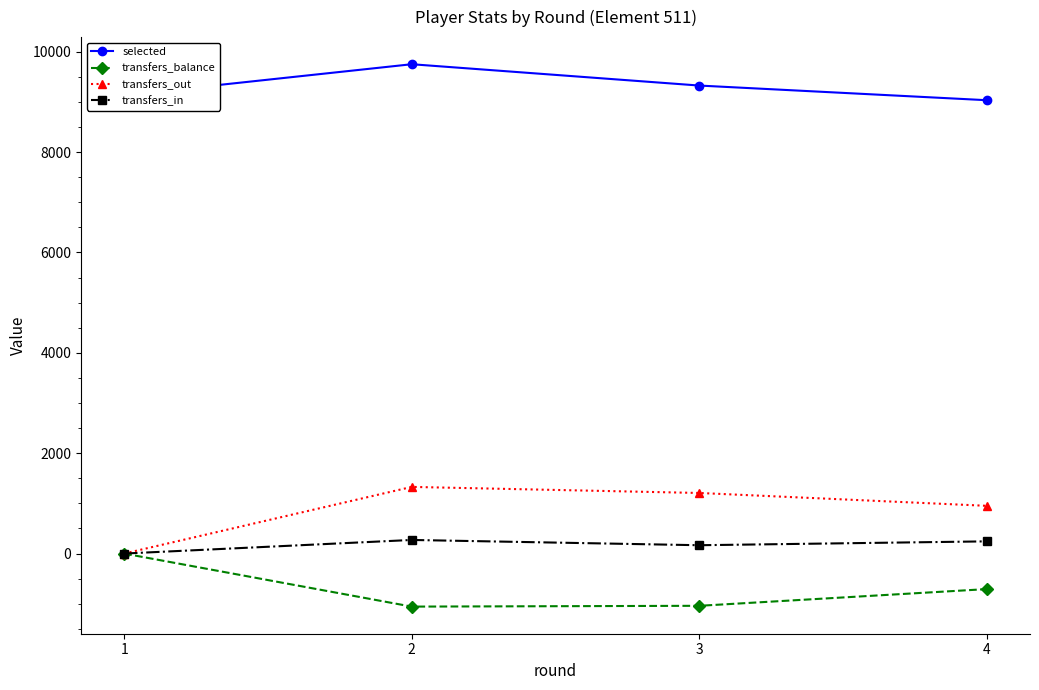

At which label does transfers_in first exceed 243?

2